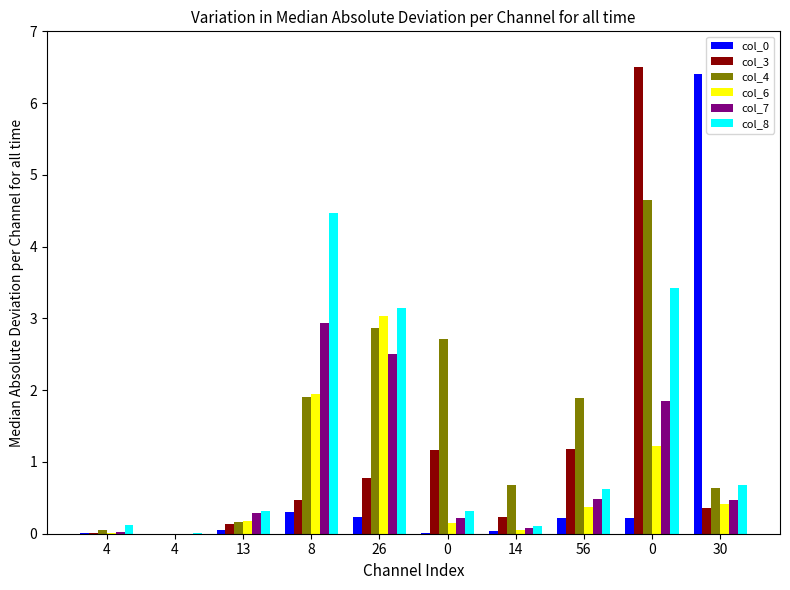

How many data points does each series have?

10